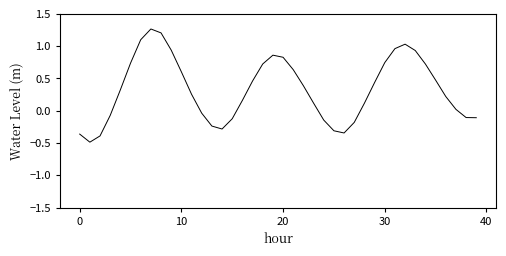

How many lines are shown in the chart?

1